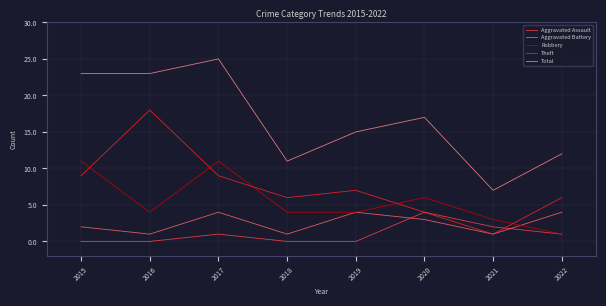

Does the chart display data point markers on the line(s)?

No